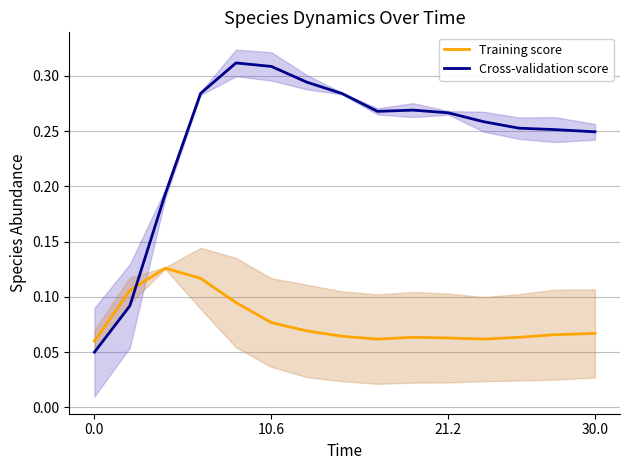

In Training score, how many points are higher than both neighbors (excluding endpoints)?

2